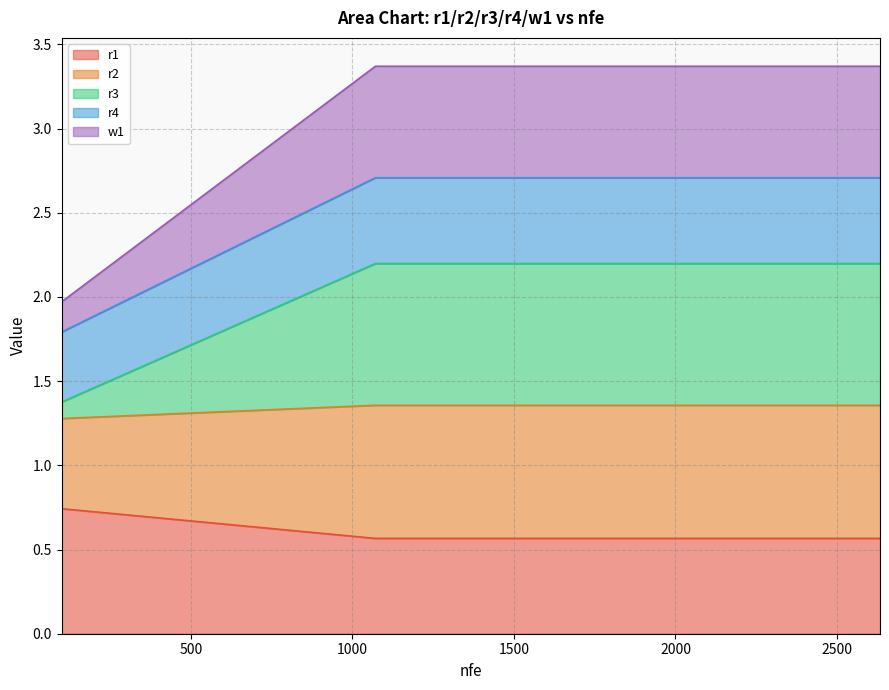

True or false: r2 and r1 intersect in this chart.

False